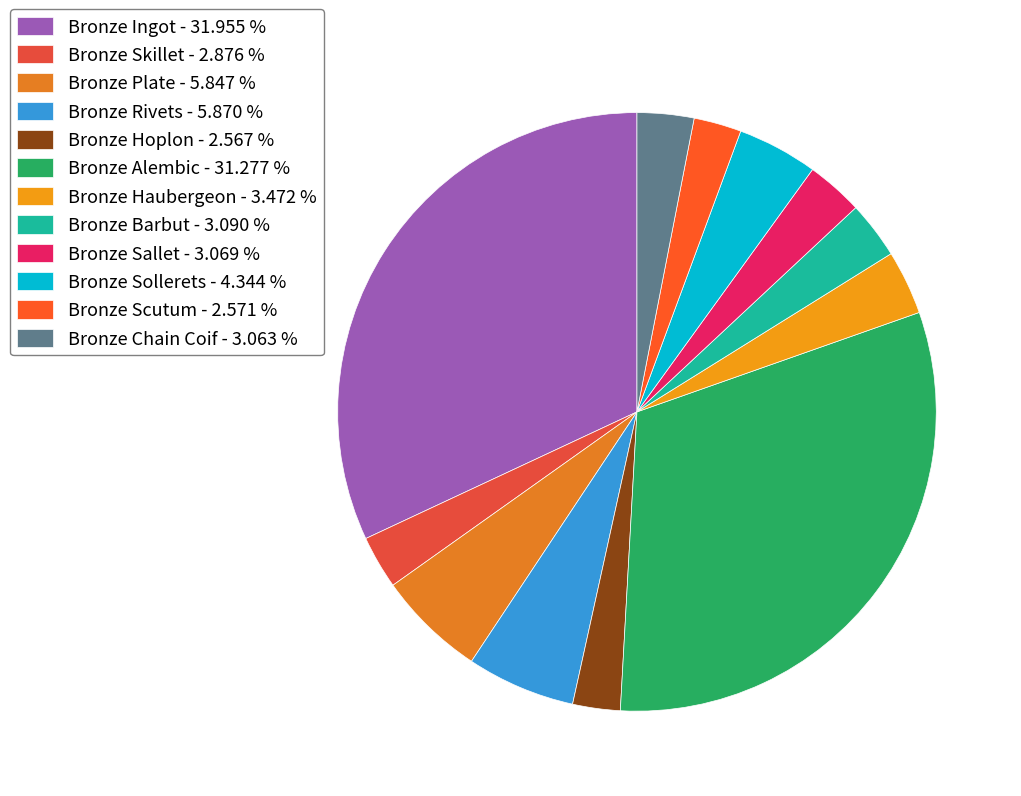

To the nearest percent, what is the difference between the largest and smallest slice percentages?

29%